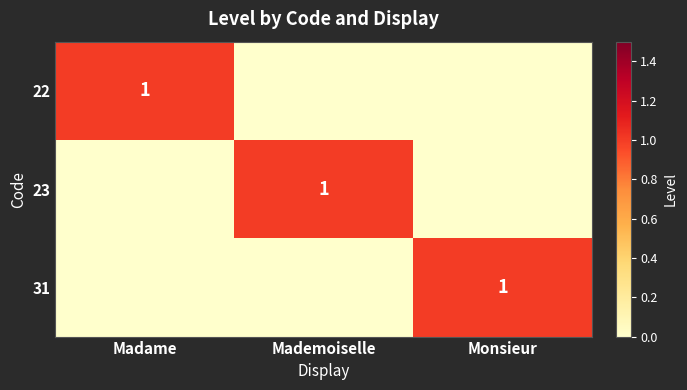

The 23 series shows 2 at Mademoiselle. True or false?

False